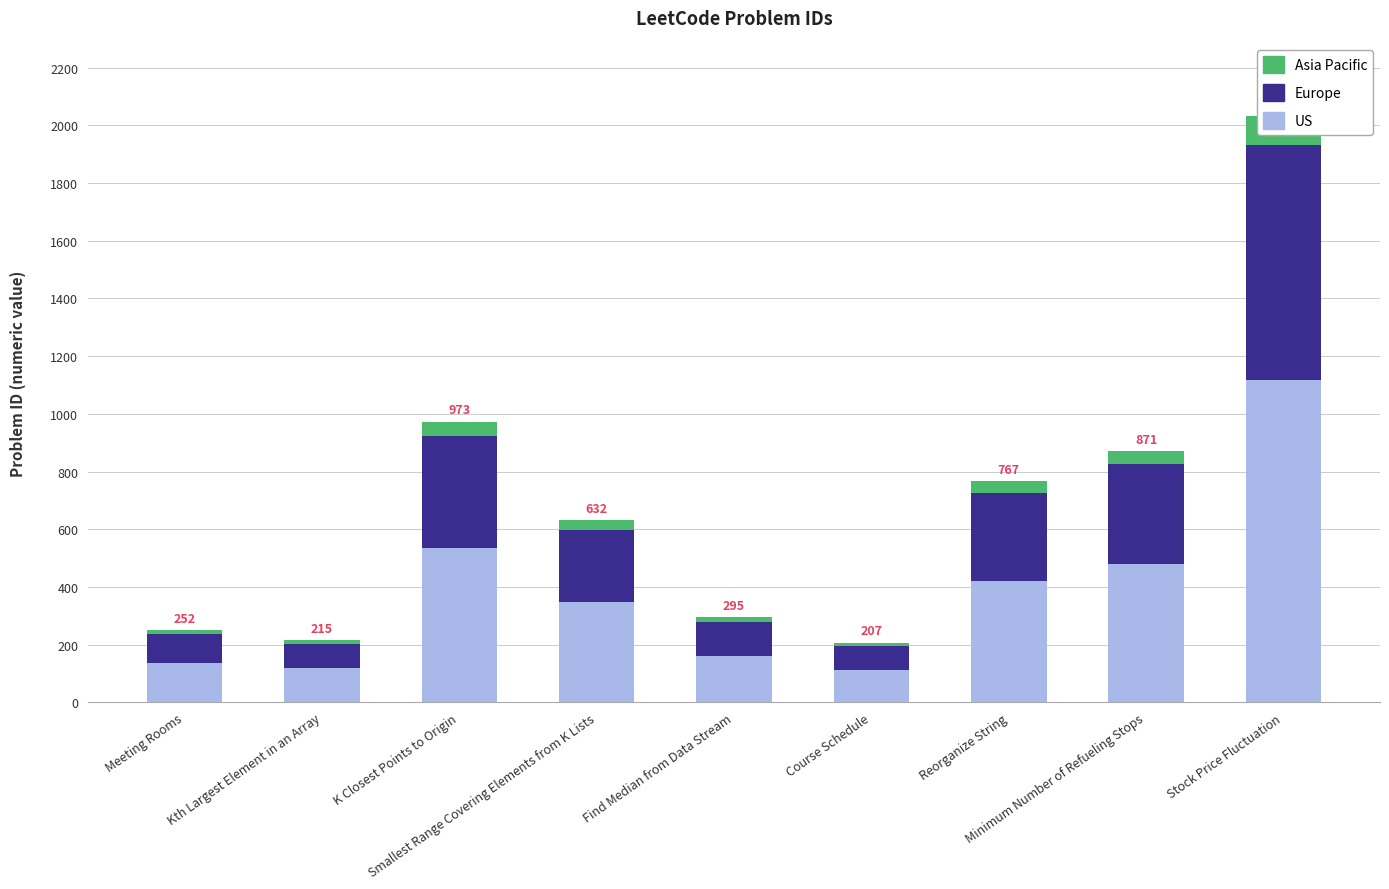

Which series changed the most between Meeting Rooms and Minimum Number of Refueling Stops?

US